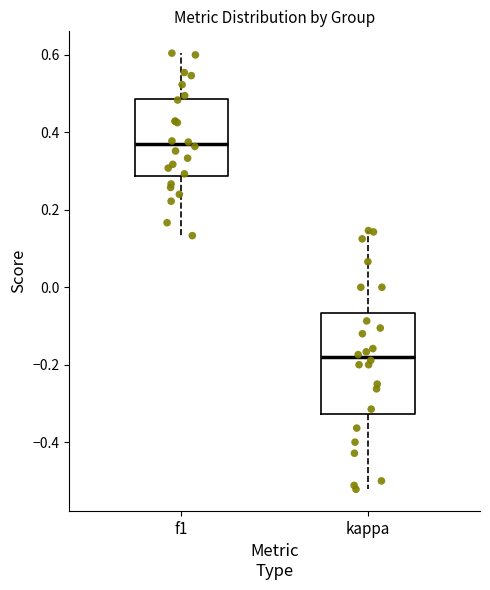

Reading left to right, transcribe this box plot: for each box, give where its median line is, the range the box spans, and where its two whiskers end, as read against the y-axis. The values are not printed on the chart, so give them approximately, as read against the axis.

f1: median 0.36, box 0.28 to 0.48, whiskers 0.14 to 0.60
kappa: median -0.18, box -0.32 to -0.06, whiskers -0.52 to 0.14